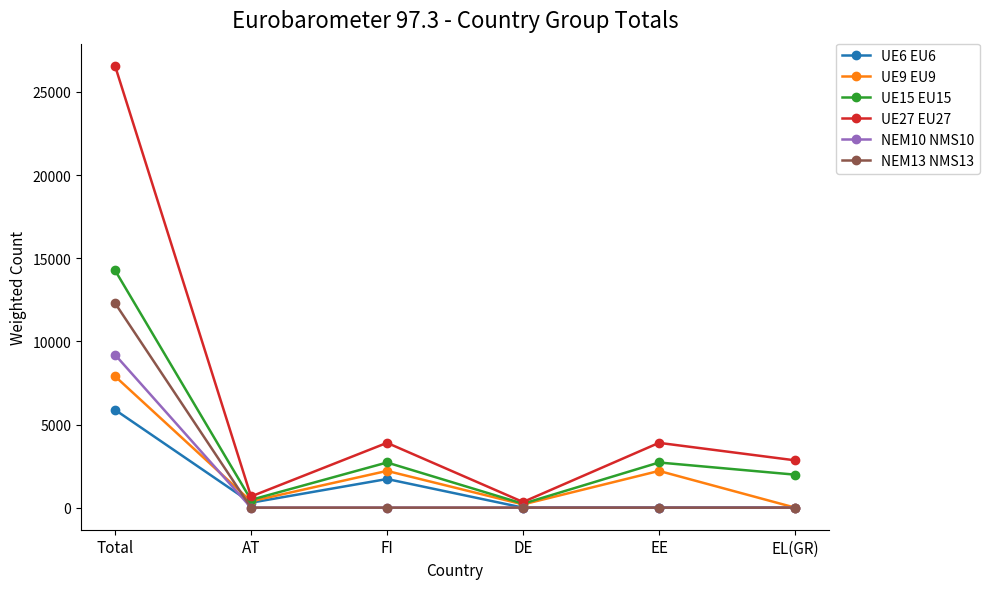

Is the value of UE27 EU27 at EL(GR) greater than the value of NEM13 NMS13 at DE?

Yes